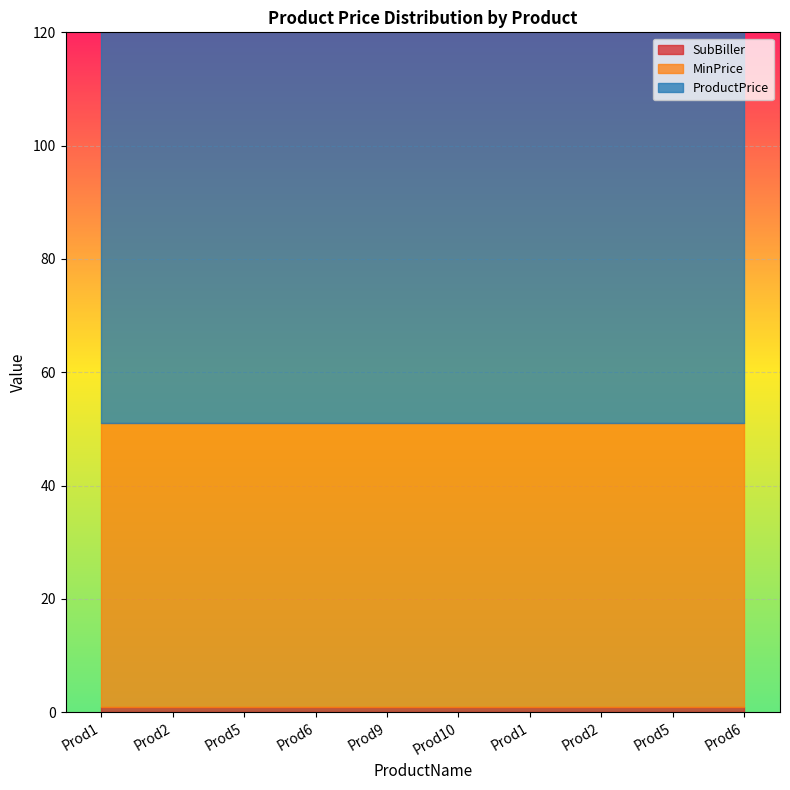

What are all the series names shown in the legend?

ProductPrice, MinPrice, SubBiller